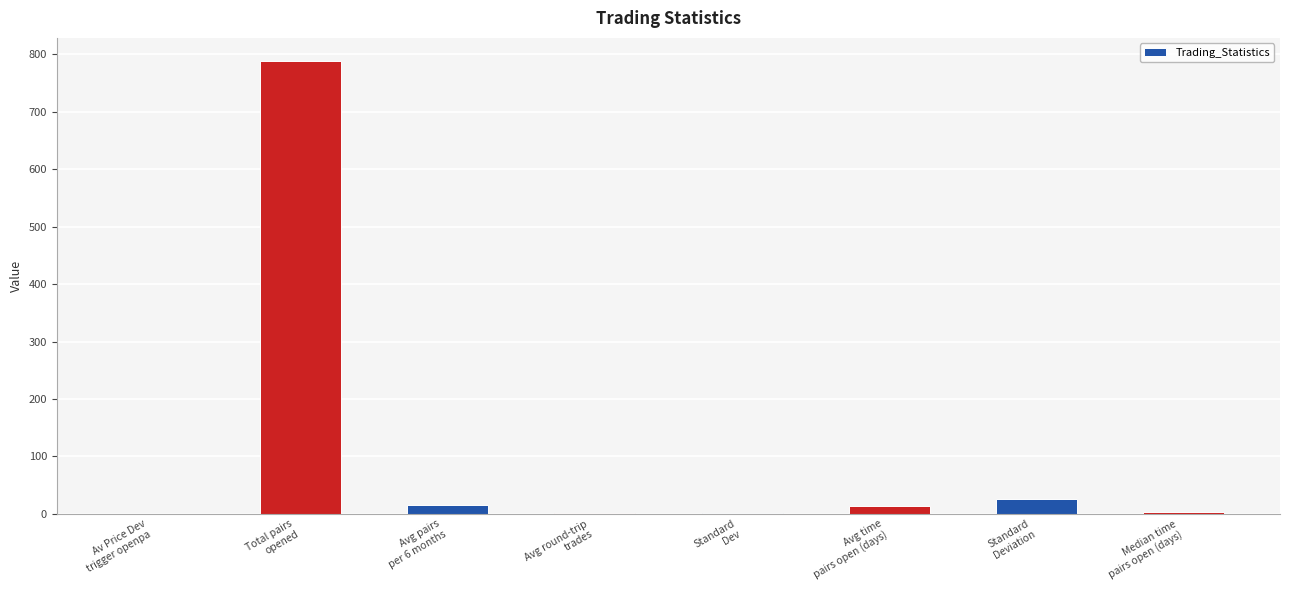

Count the number of data series in this chart.

1